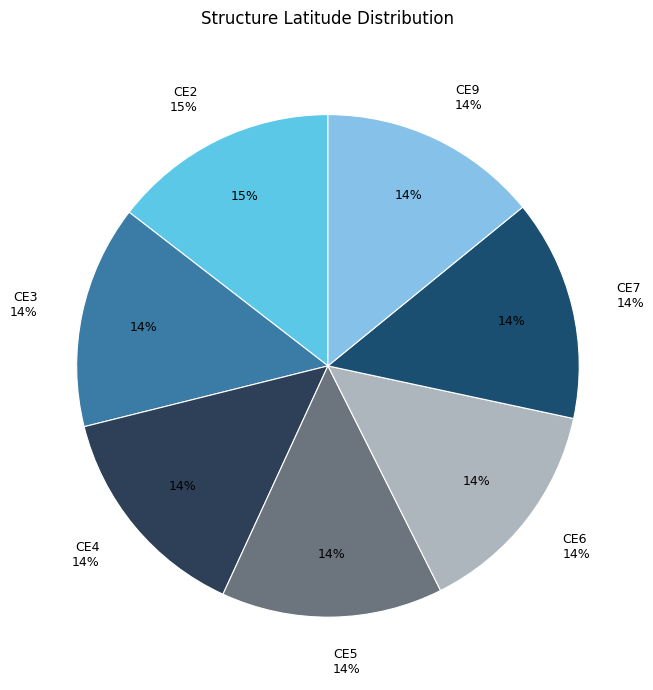

How much of the chart is everything except CE6?

85.8%